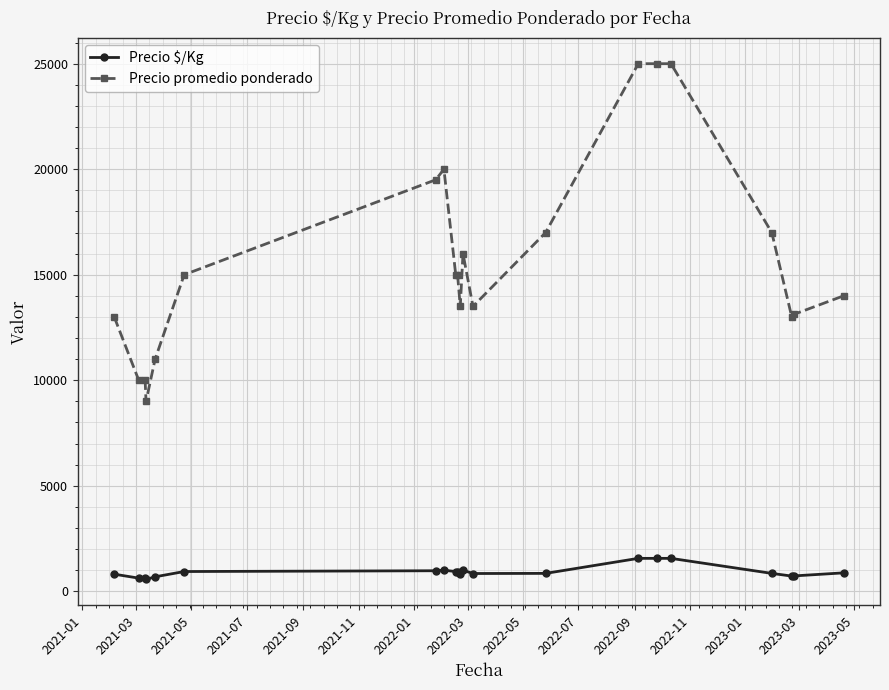

What is the sum of all Precio promedio ponderado values?

329617.5